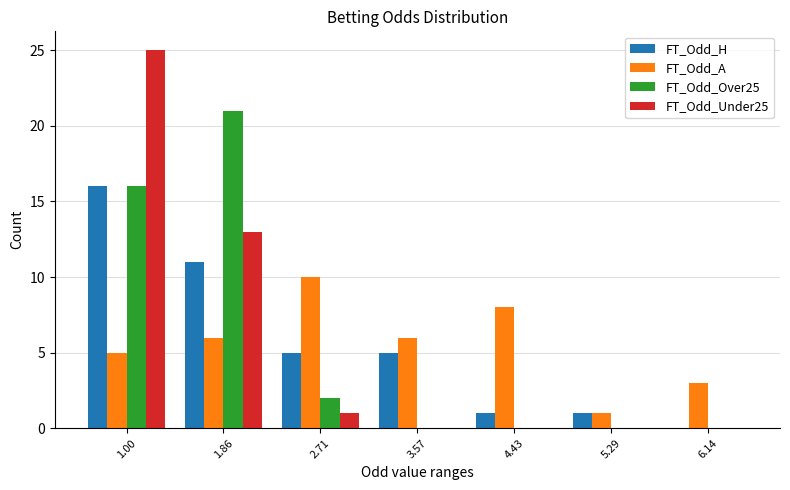

At which category is the sum across all series the highest?

1.00